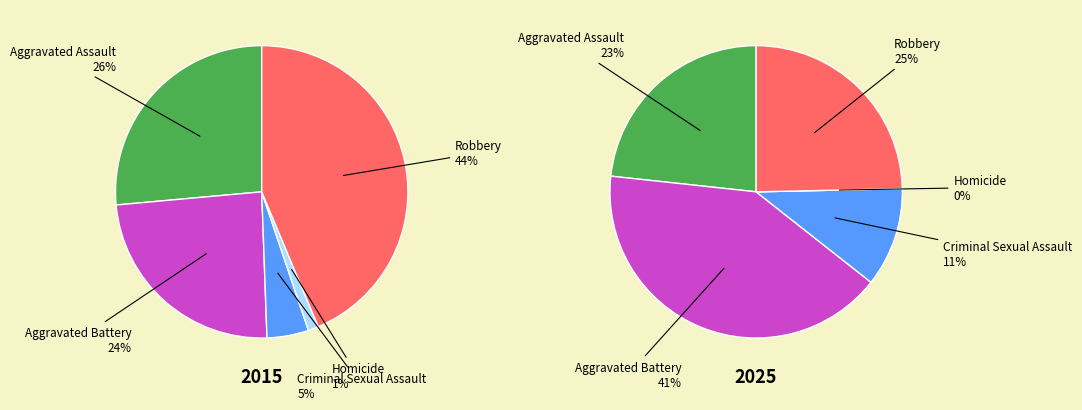

What percentage is NOT represented by 2?

95.4%